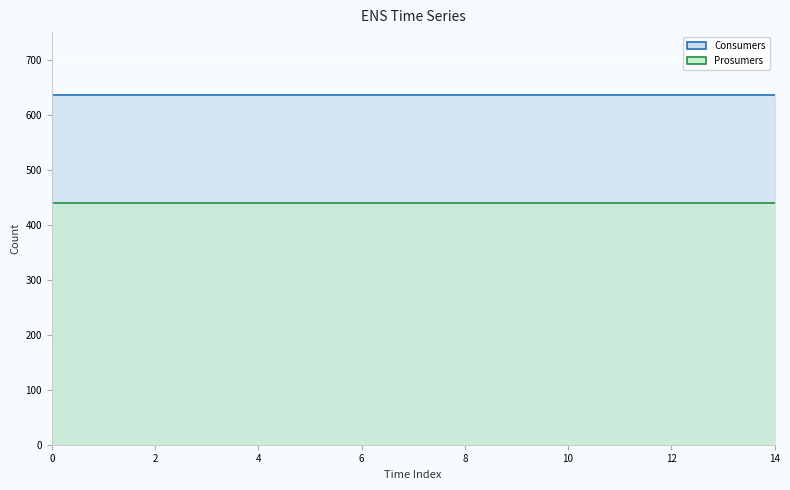

Which series has the largest total across all categories?

Consumers